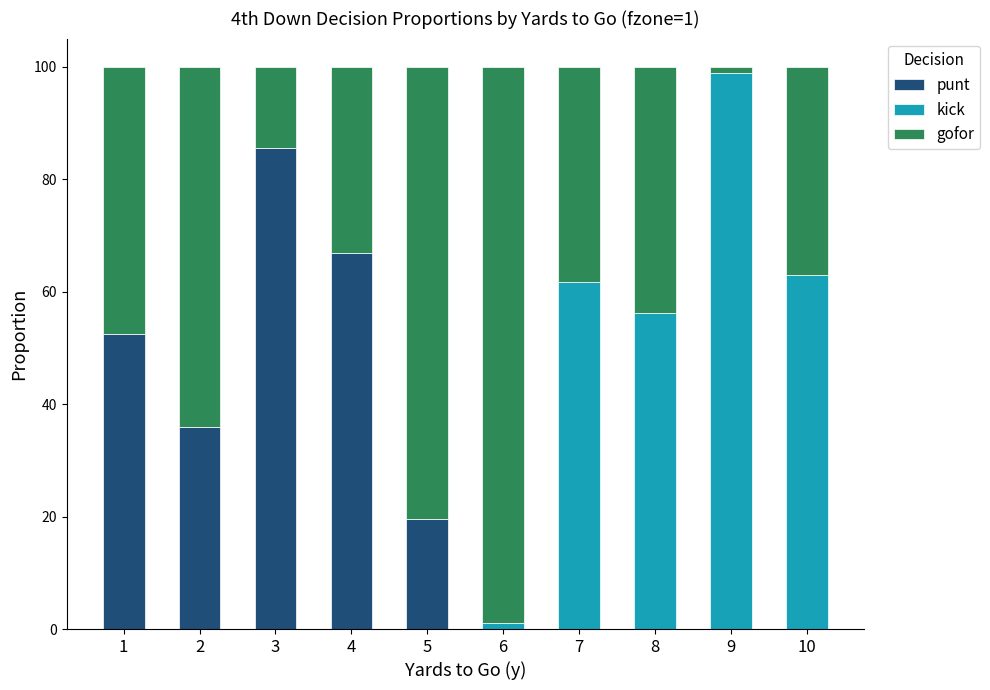

Rank the series by their maximum value, from highest to lowest.

gofor, kick, punt